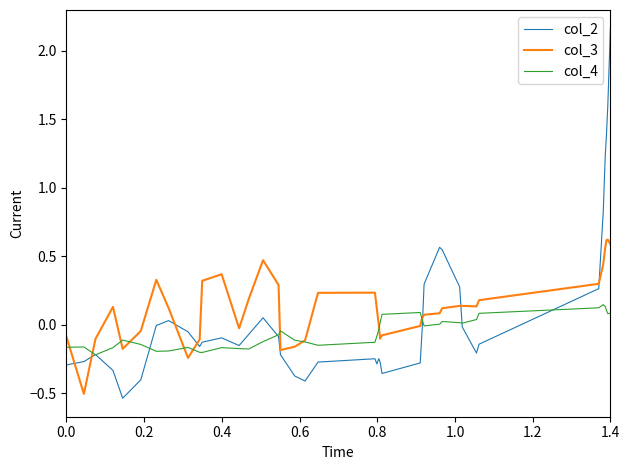

What is the difference between the maximum and second lowest values in the col_3 series?

0.9